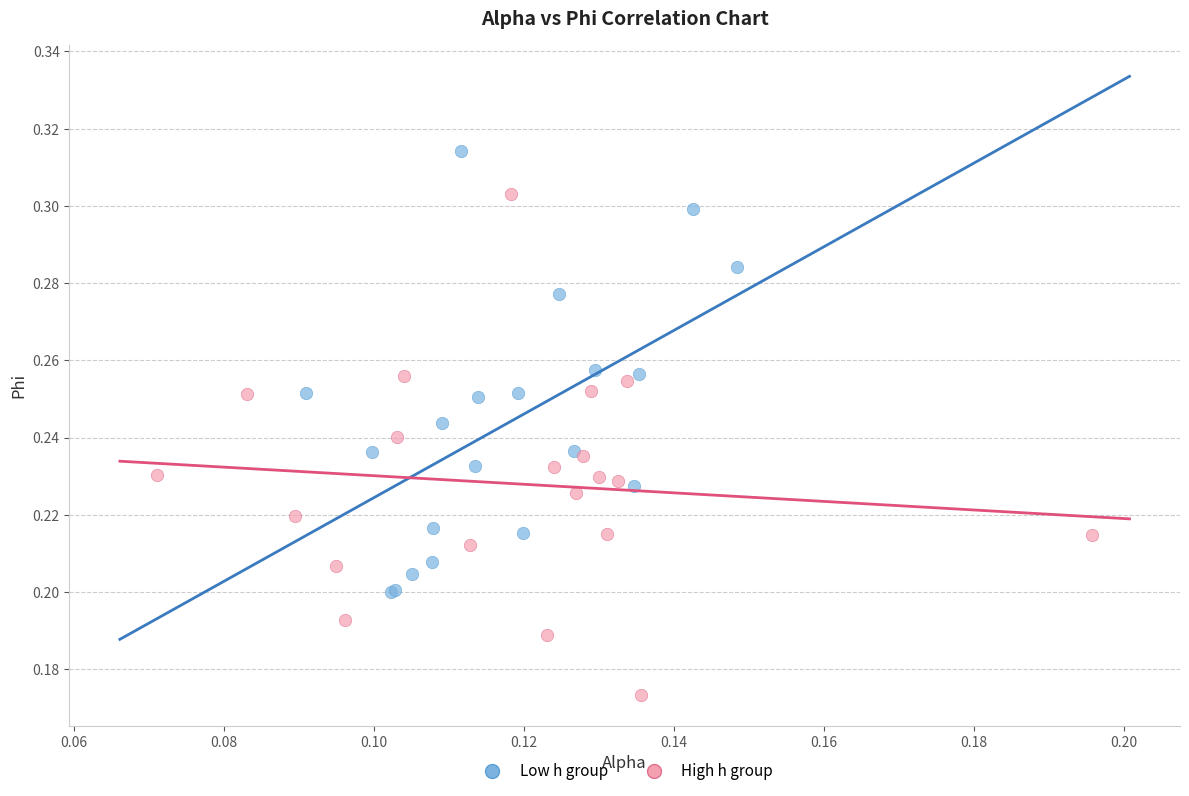

Which series reaches the minimum Y coordinate?

High h group